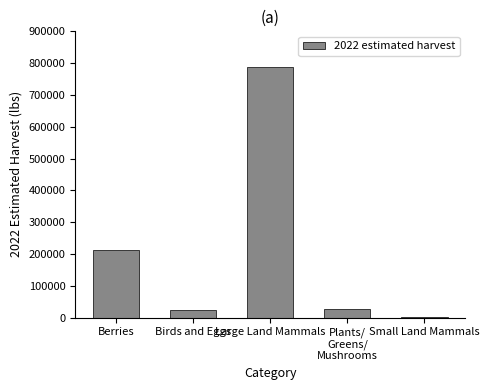

What is the greatest value displayed?

786488.2